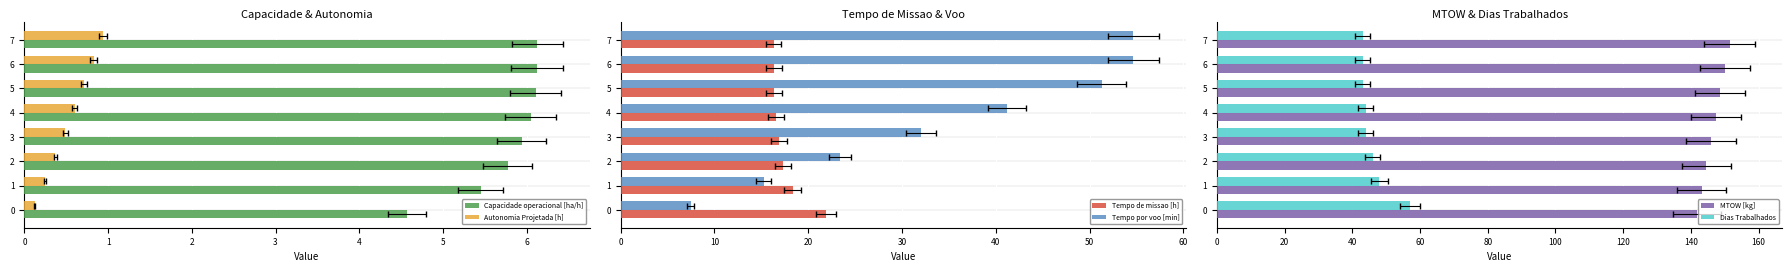

What is the value of the Autonomia Projetada [h] bar at the 7th from the left?

0.8